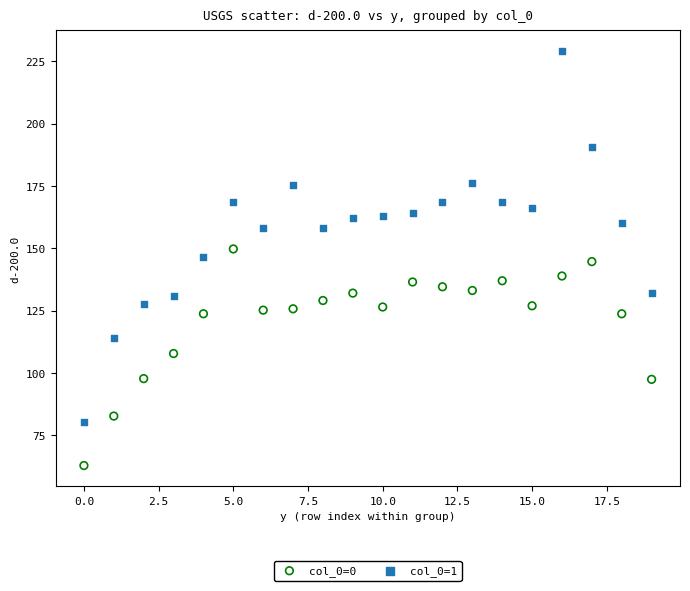

Across all data points, what is the range of Y values (max minus min)?

166.4